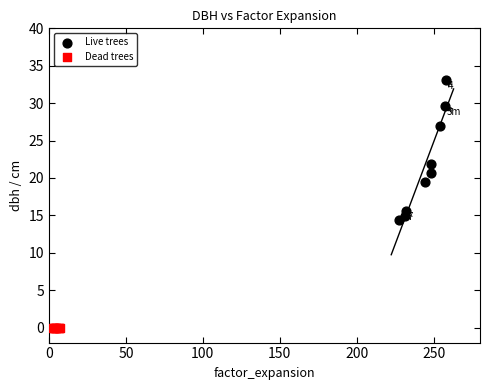

What are all the series names shown in the legend?

Live trees, Dead trees